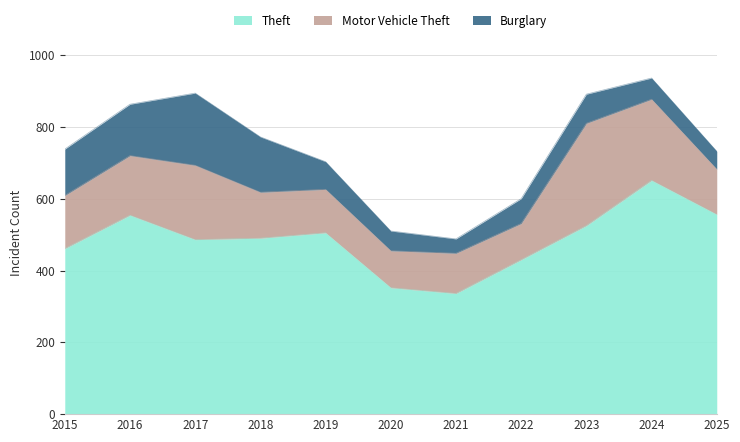

Is it true that Motor Vehicle Theft equals 169 at 2025?

False